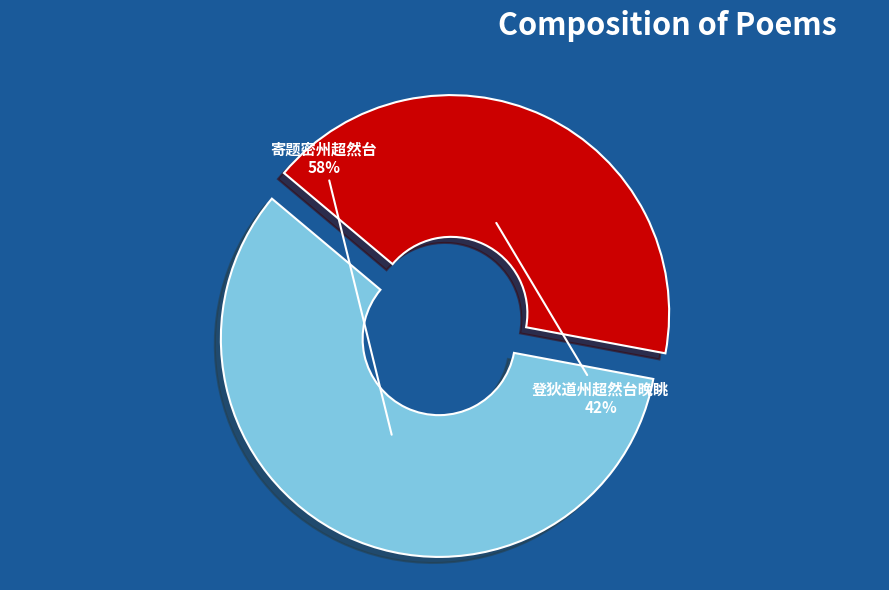

Is there a majority slice in this chart?

Yes